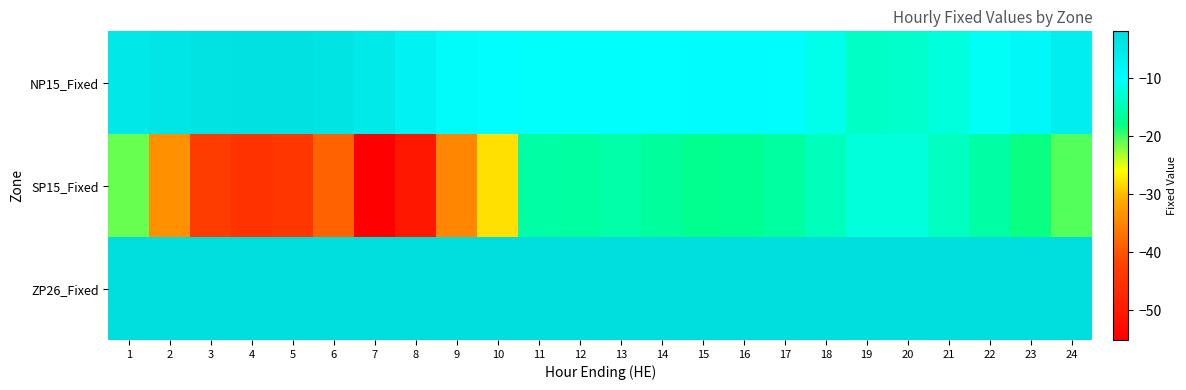

At which category is the sum across all series the highest?

1